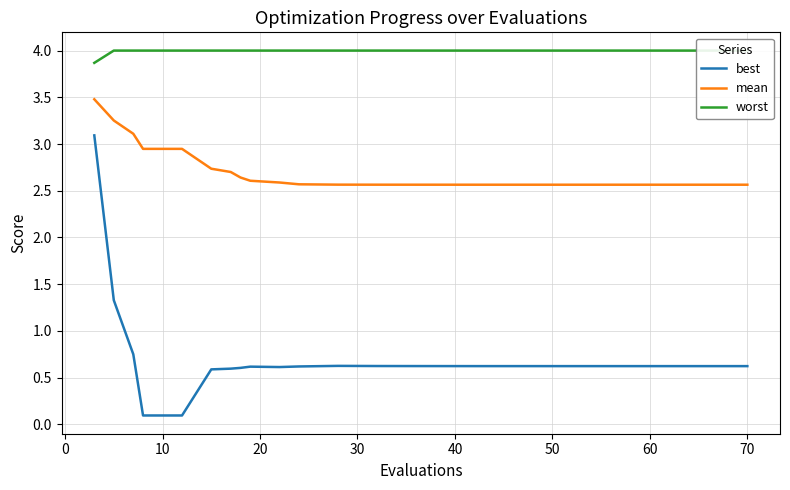

The value of best at 50 is 0.1. True or false?

False